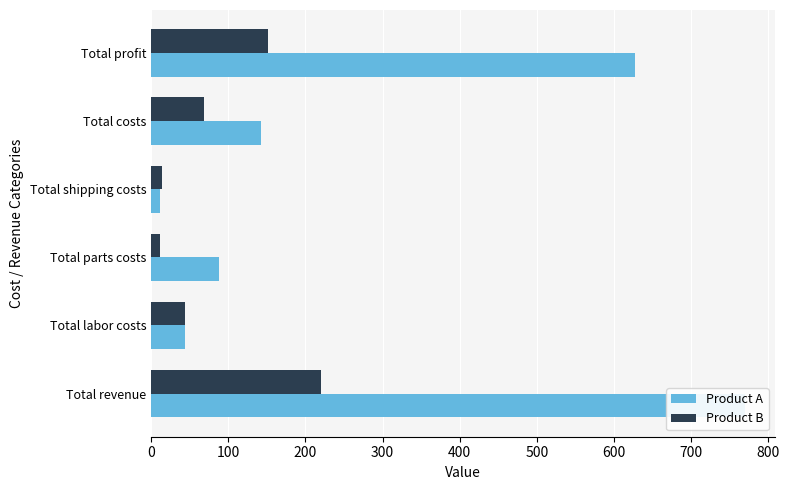

The value of Product A at Total parts costs is 88.0. True or false?

True